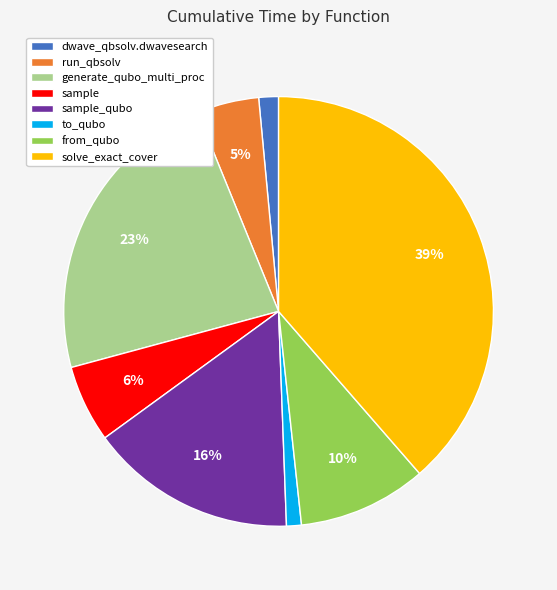

Do from_qubo and to_qubo together represent more than half of the pie?

No